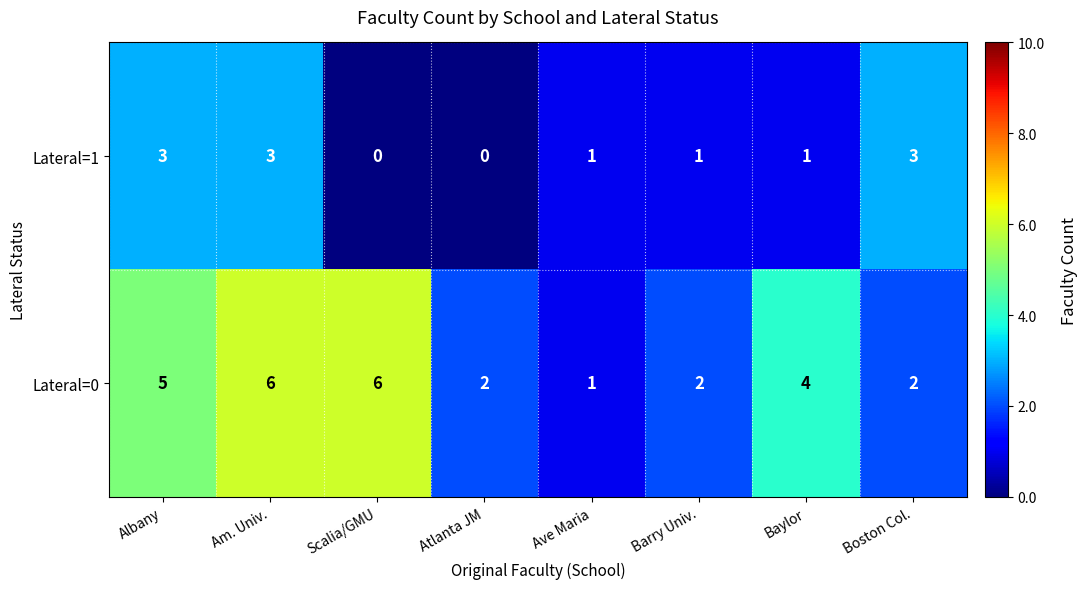

Is it true that Lateral=1 equals 5 at Albany?

False